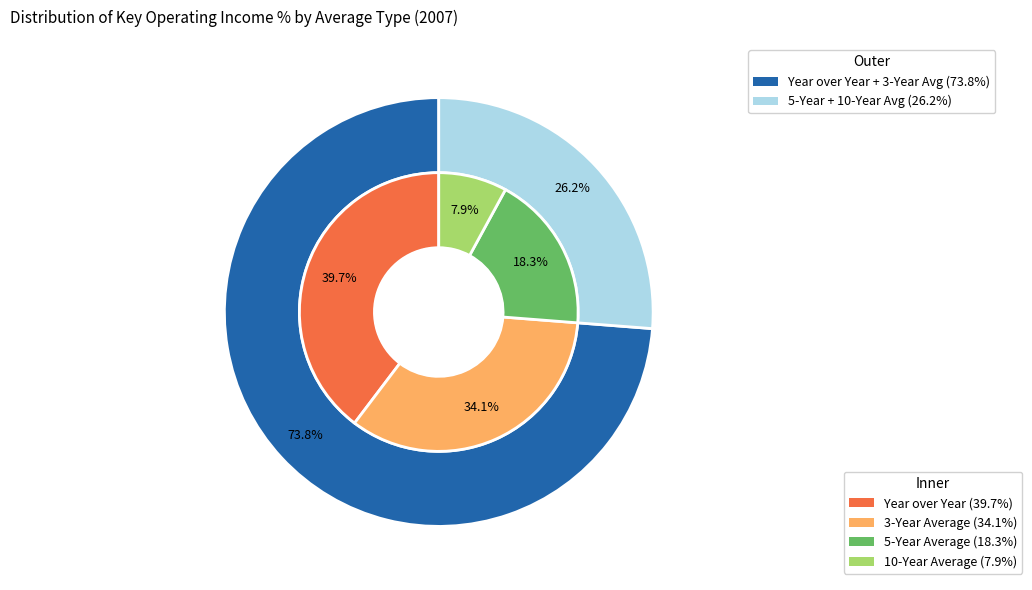

Combined, do Year over Year and 10-Year Average account for over 50%?

No